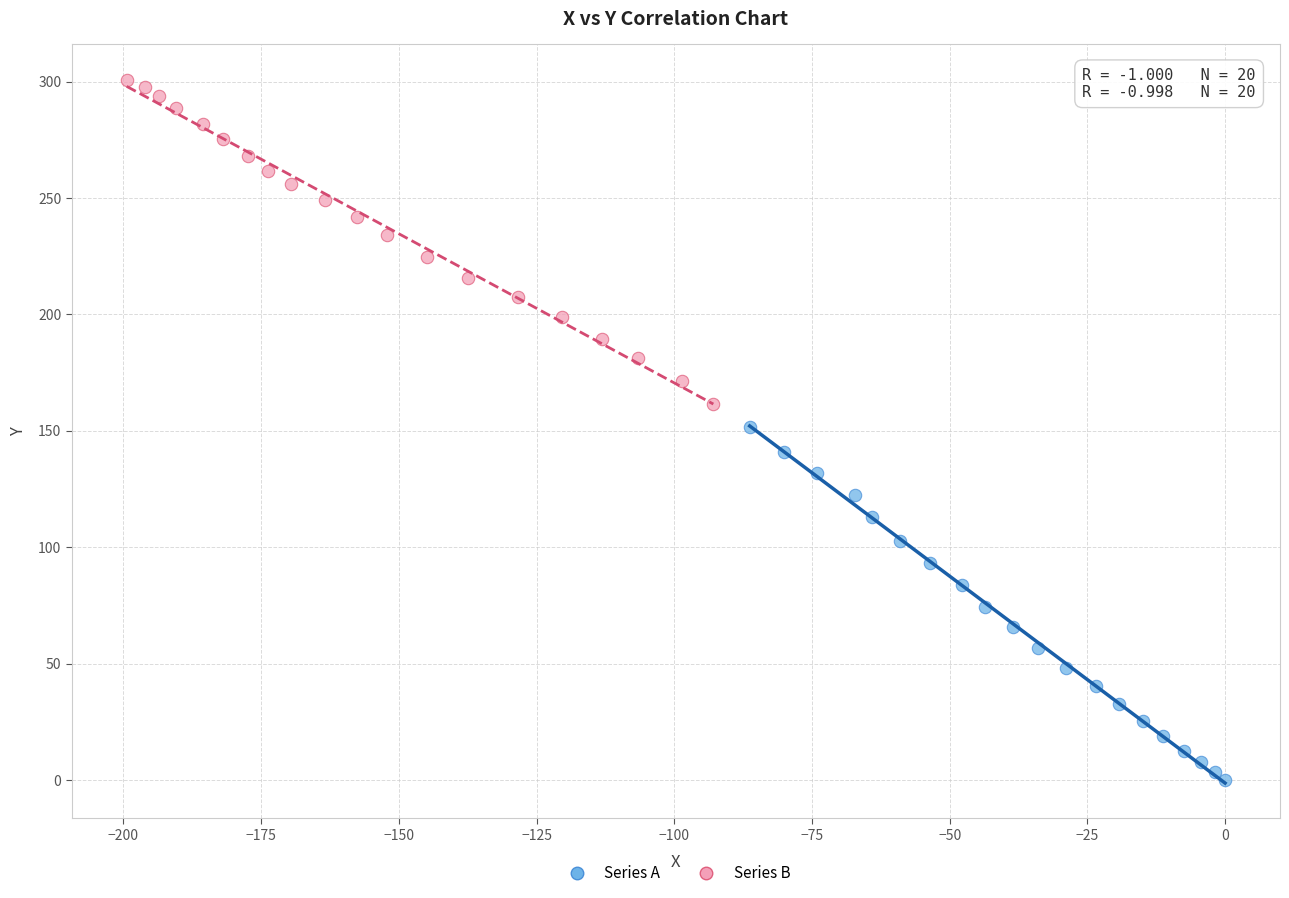

What are all the series names shown in the legend?

Series A, Series B